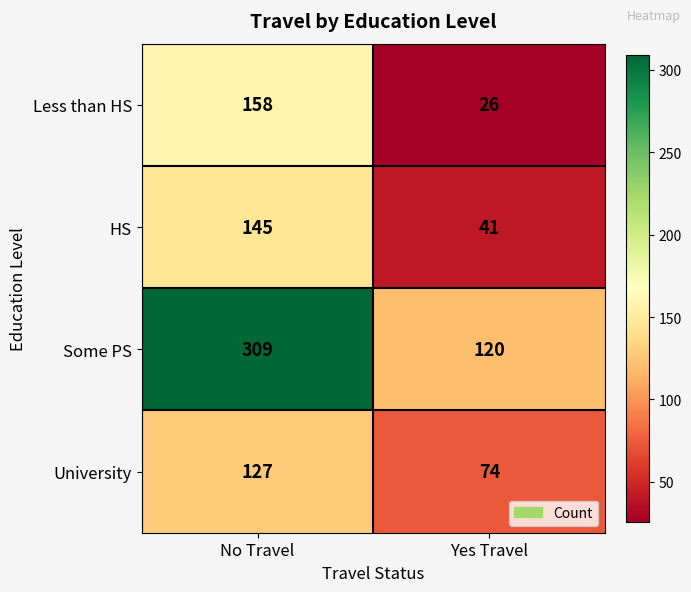

How many data points does each series have?

2